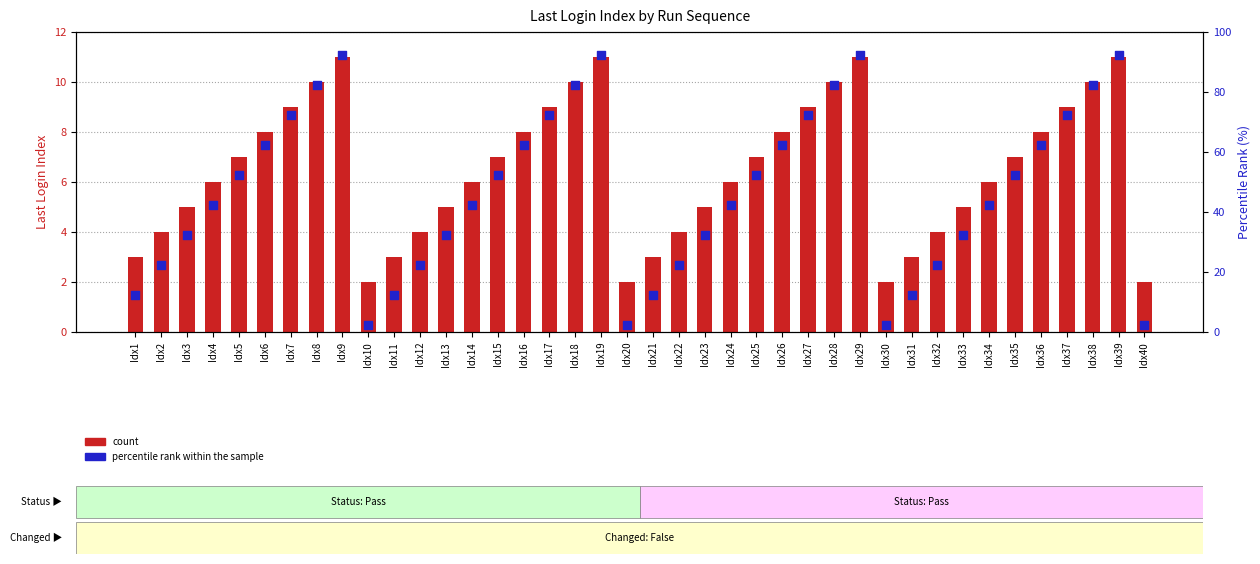

Which series has the largest total across all categories?

percentile rank within the sample